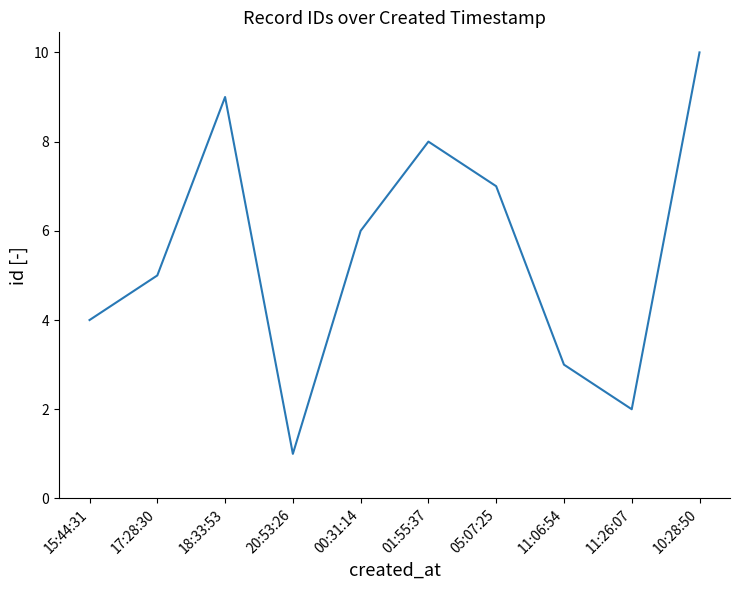

Read the value at 05:07:25.

7